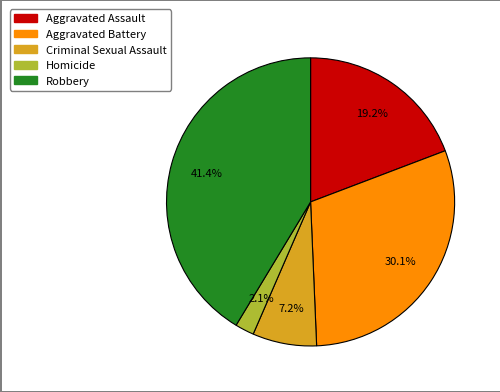

Is Aggravated Battery the majority of the pie?

No